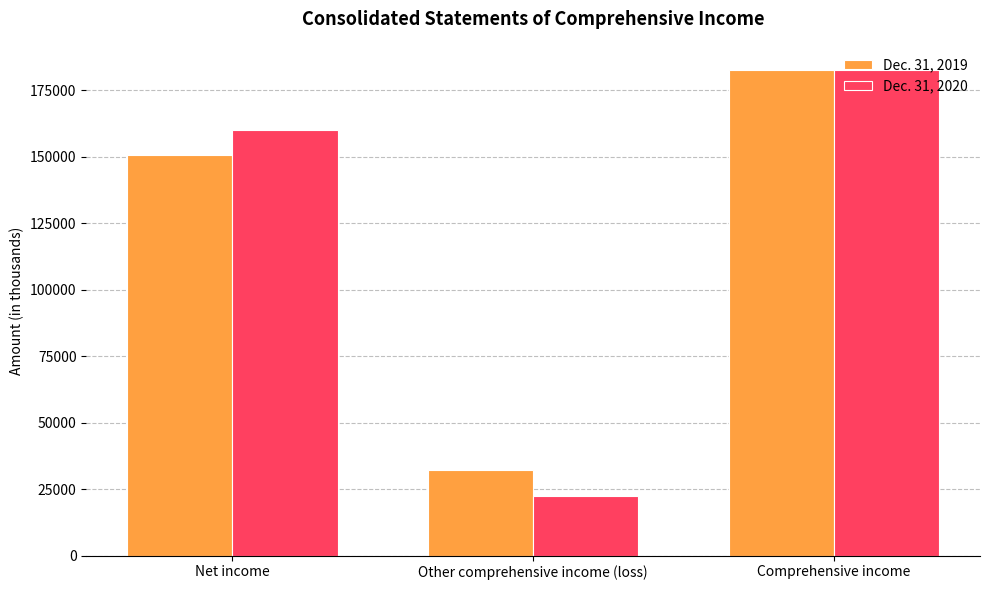

What is the label of the 3rd bar from the right?

Net income